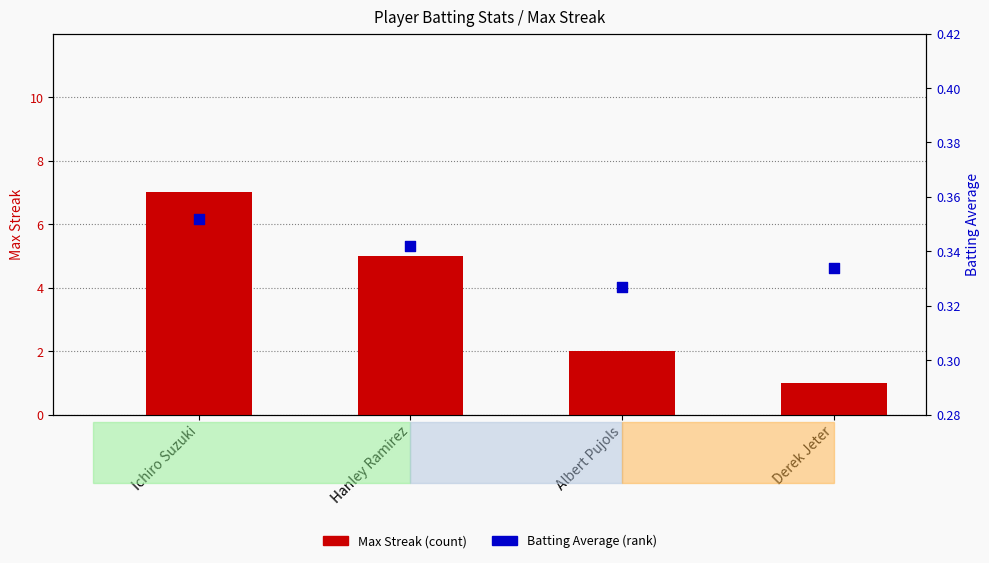

Which series reaches the maximum Y coordinate?

Max Streak